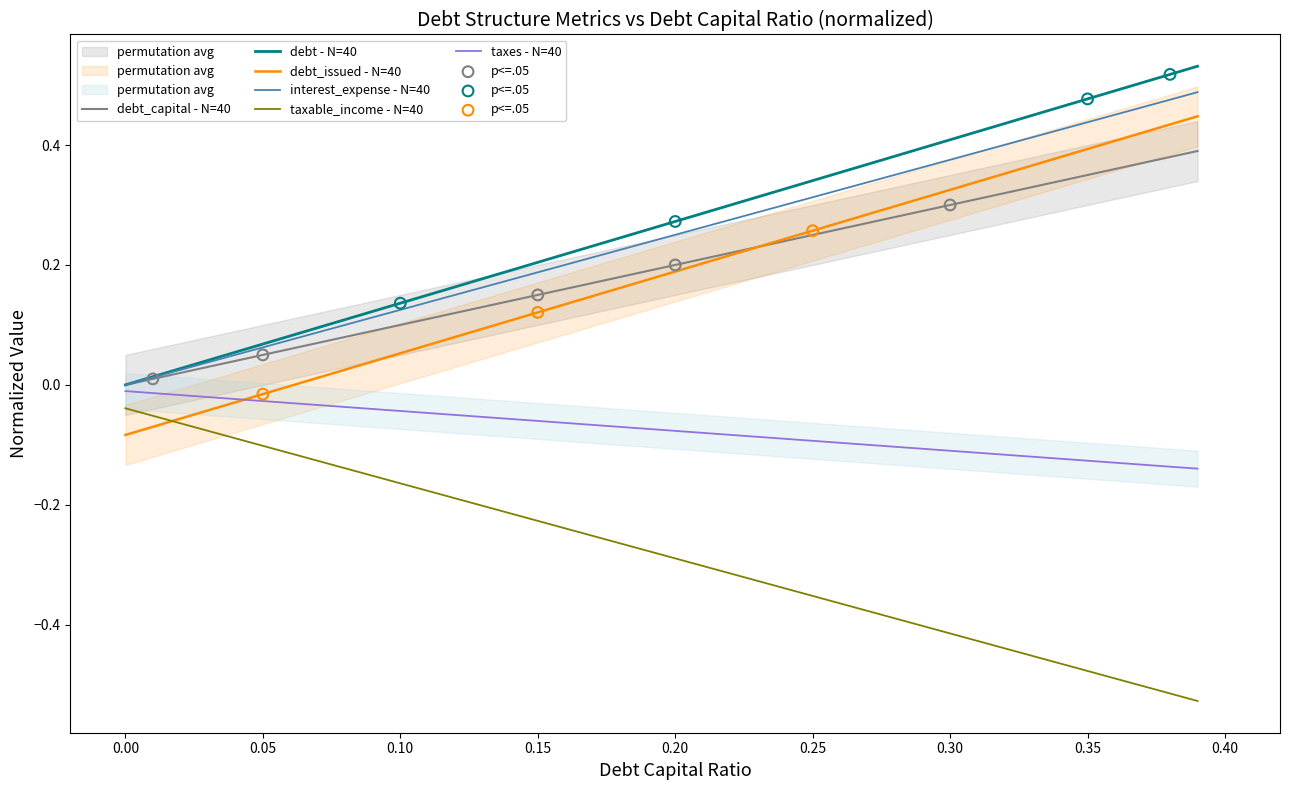

True or false: taxable_income - N=40 and debt_capital - N=40 cross at least once.

False